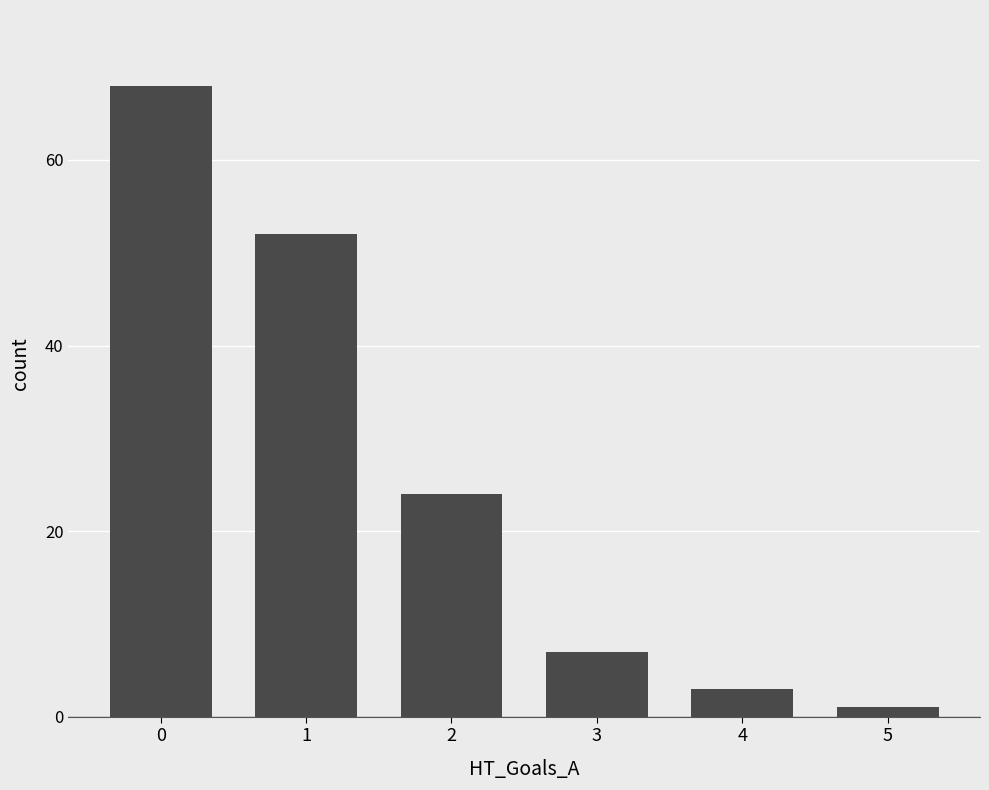

What is the smallest value displayed?

1